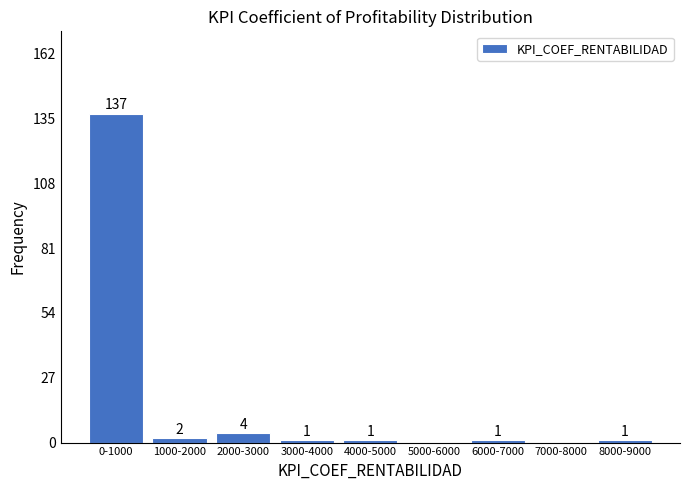

Reading right to left, extract all data points from this chart.

8000-9000=1	7000-8000=0	6000-7000=1	5000-6000=0	4000-5000=1	3000-4000=1	2000-3000=4	1000-2000=2	0-1000=137